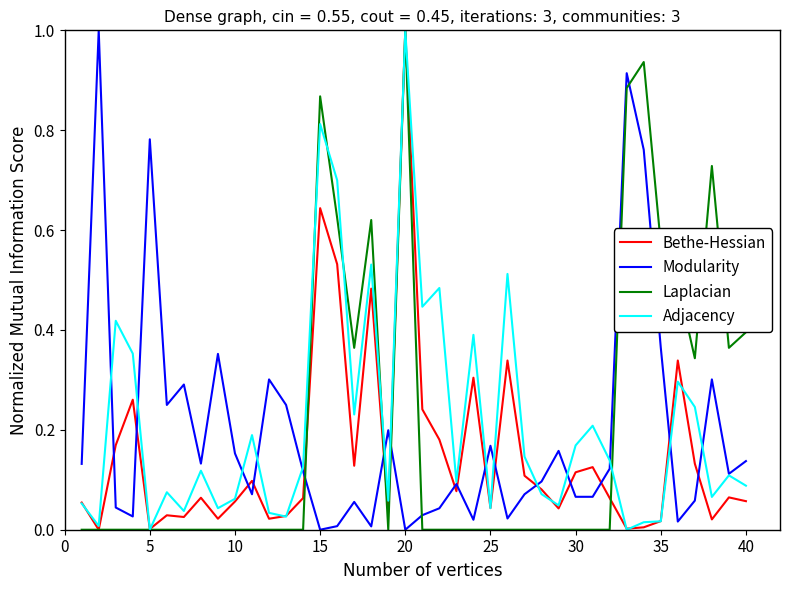

What is the highest value of the Modularity series?

1.0